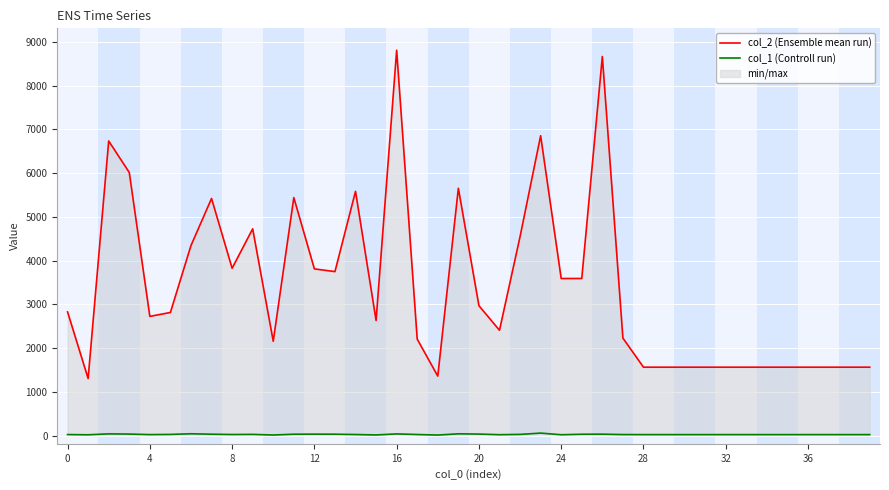

True or false: col_1 (Controll run) has a value of 66 at 20.

False